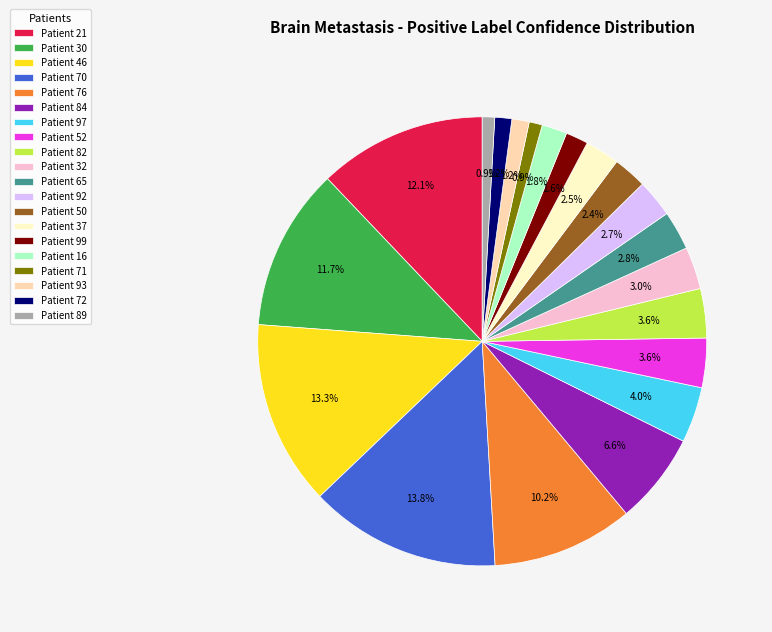

Does any single category account for the majority?

No